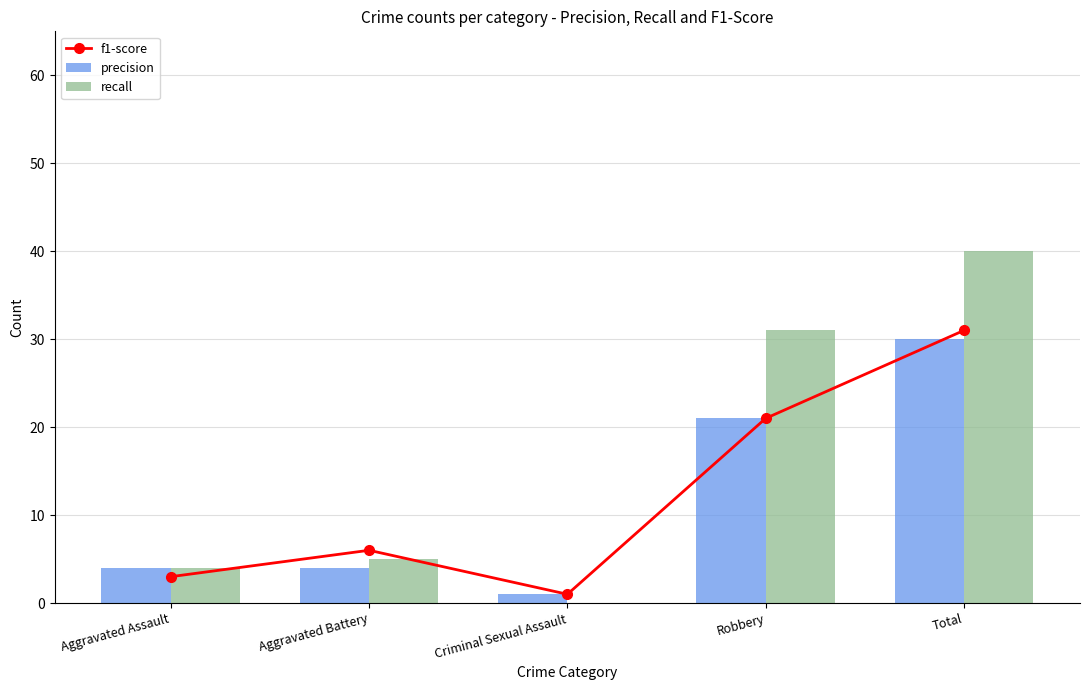

What is the sum of all recall values?

80